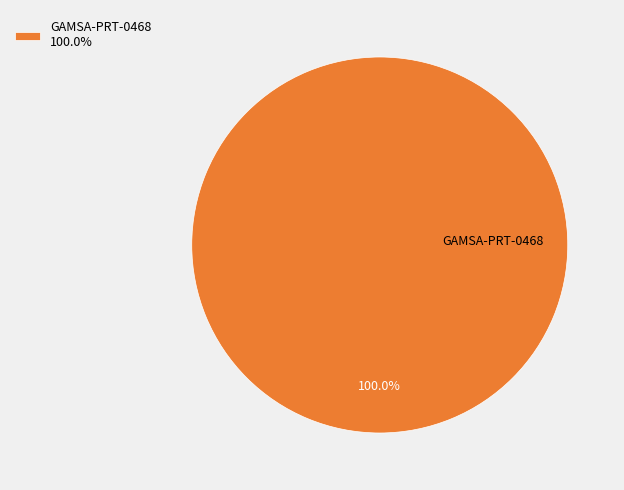

Is GAMSA-PRT-0468 100.0% the majority of the pie?

Yes